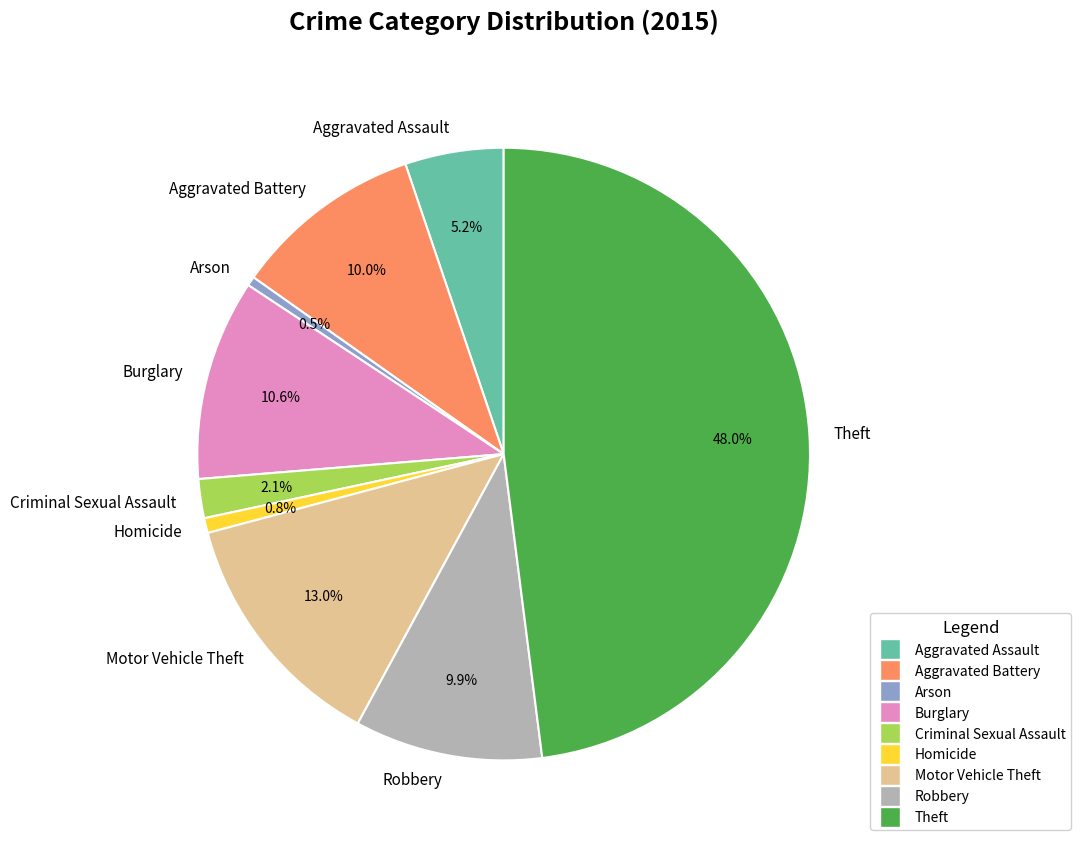

Do Burglary and Arson together represent more than half of the pie?

No